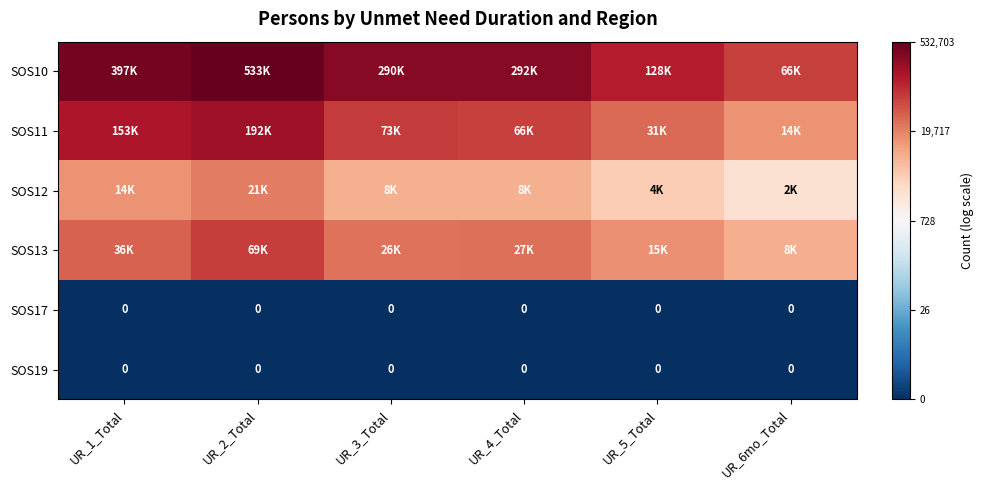

At which category is the sum across all series the highest?

UR_2_Total